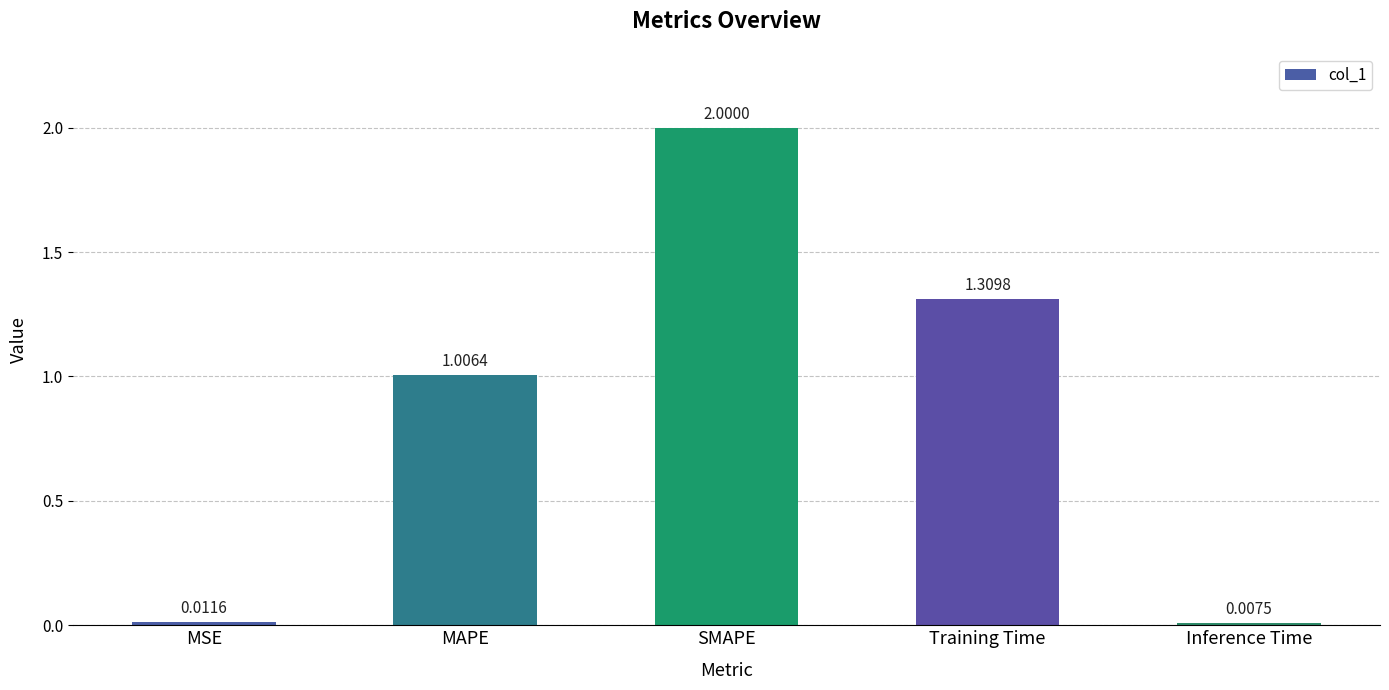

What position from the left is SMAPE?

3